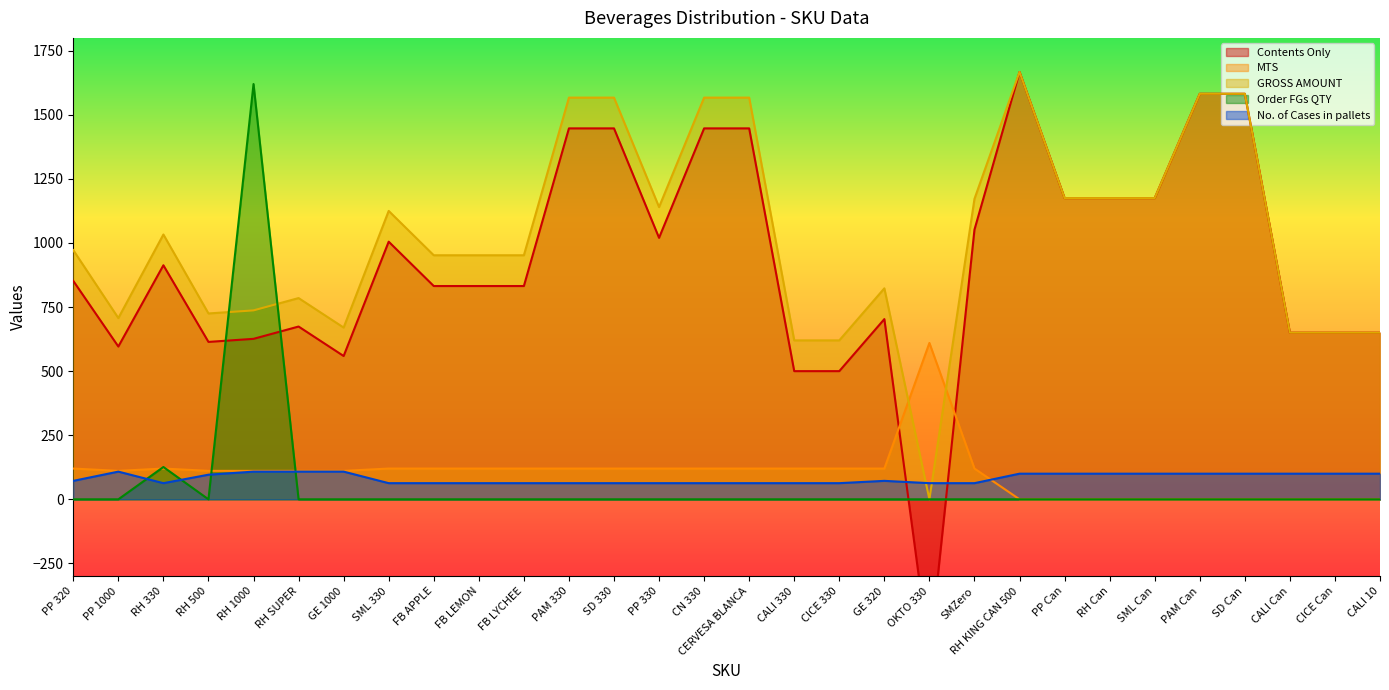

Where is the first local minimum for MTS?

PP 1000